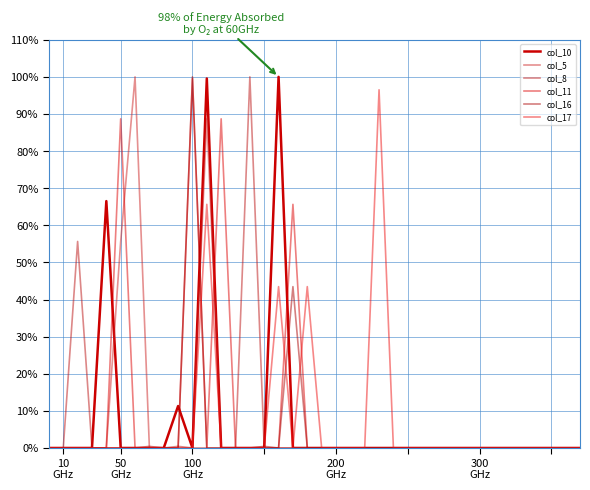

At which category does the chart reach its minimum across all series?

10
GHz